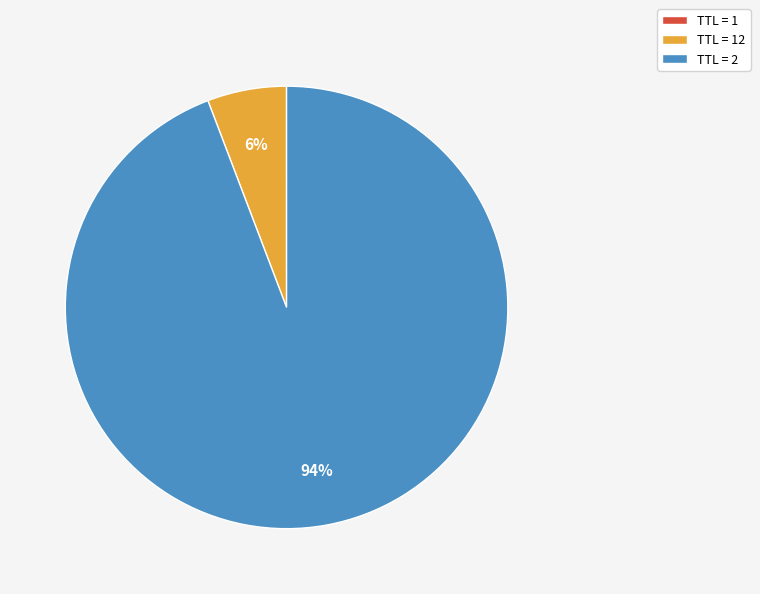

To the nearest percent, what is the difference between the largest and smallest slice percentages?

94%